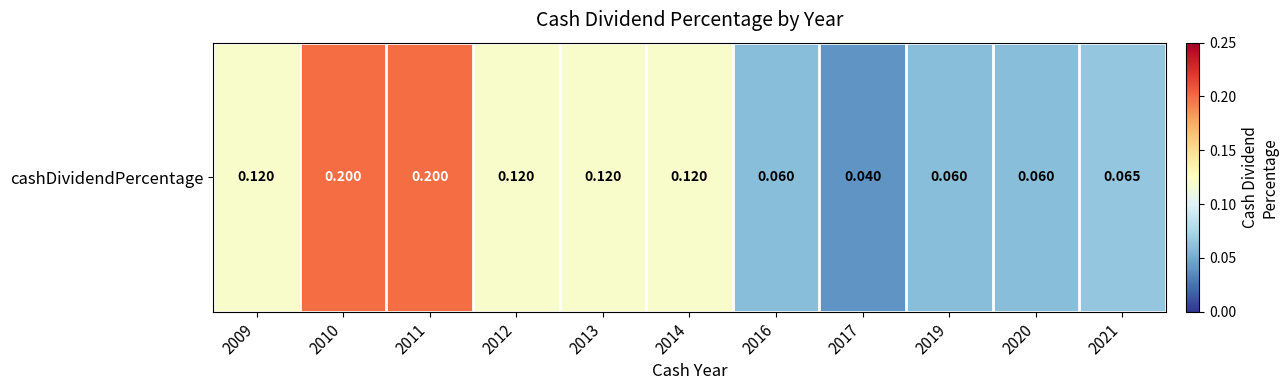

What is the sum of the values at 2009 and 2014?

0.2